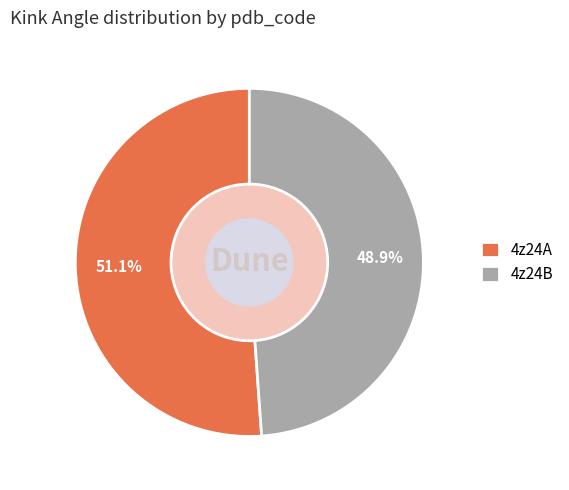

Rank the categories by value from lowest to highest.

4z24B, 4z24A